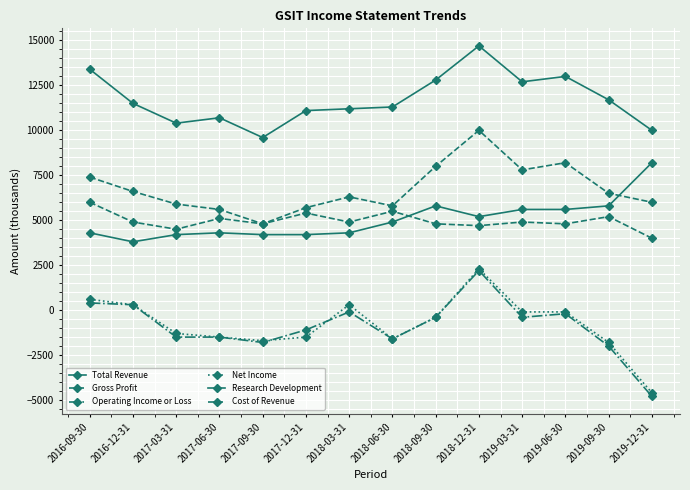

What is the approximate value of Research Development at 2018-06-30?

4900